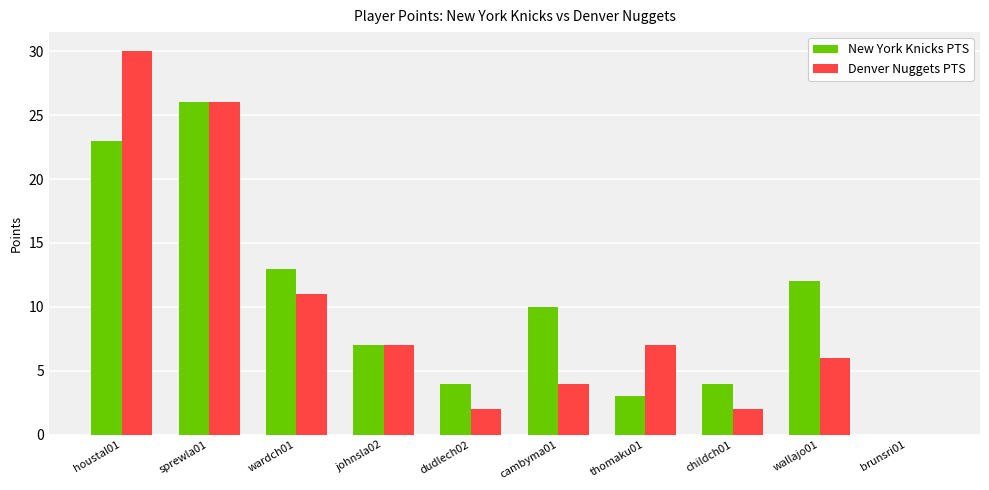

Reading left to right, what are all the values shown in this chart?

New York Knicks PTS: houstal01=23	sprewla01=26	wardch01=13	johnsla02=7	dudlech02=4	cambyma01=10	thomaku01=3	childch01=4	wallajo01=12	brunsri01=0
Denver Nuggets PTS: houstal01=30	sprewla01=26	wardch01=11	johnsla02=7	dudlech02=2	cambyma01=4	thomaku01=7	childch01=2	wallajo01=6	brunsri01=0